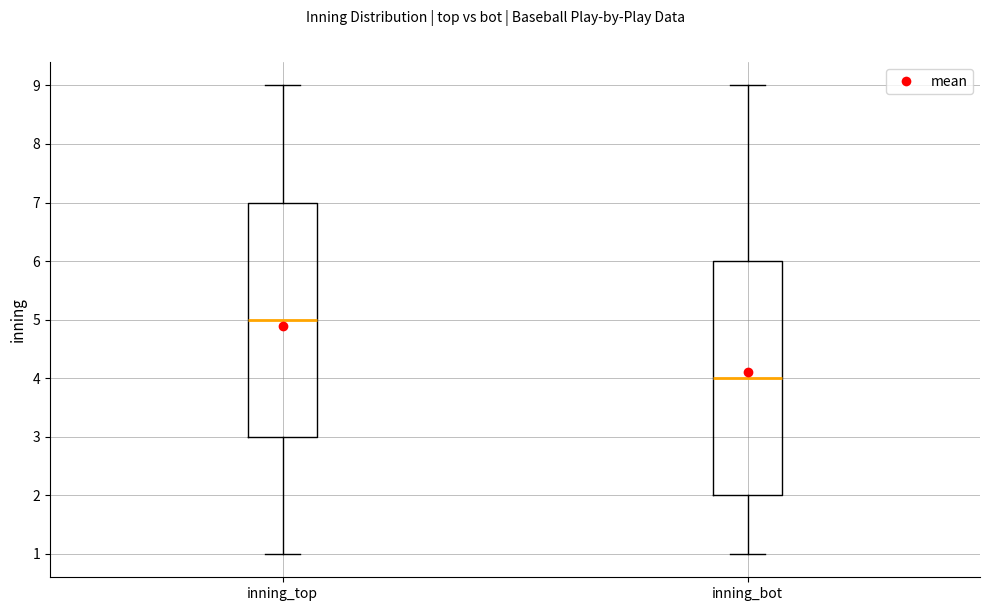

Reading left to right, transcribe this box plot: for each box, give where its median line is, the range the box spans, and where its two whiskers end, as read against the y-axis. The values are not printed on the chart, so give them approximately, as read against the axis.

inning_top: median 5, box 3 to 7, whiskers 1 to 9
inning_bot: median 4, box 2 to 6, whiskers 1 to 9